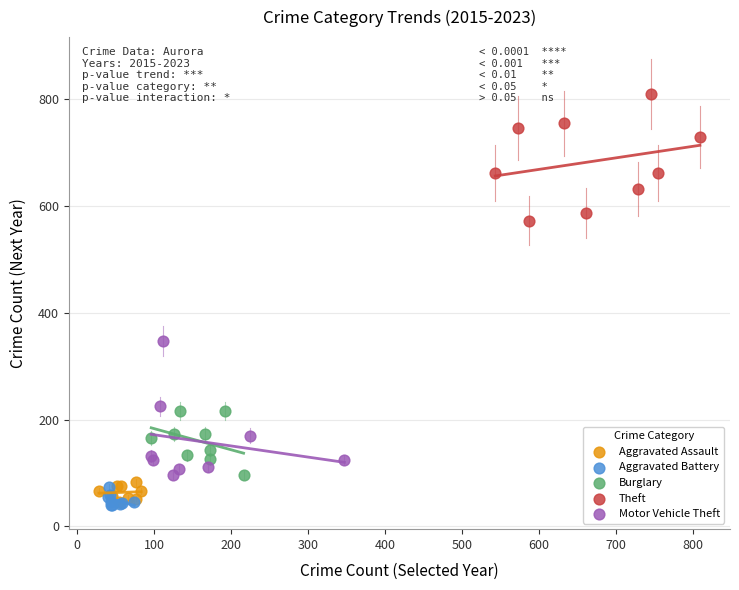

Which series reaches the maximum Y coordinate?

Theft